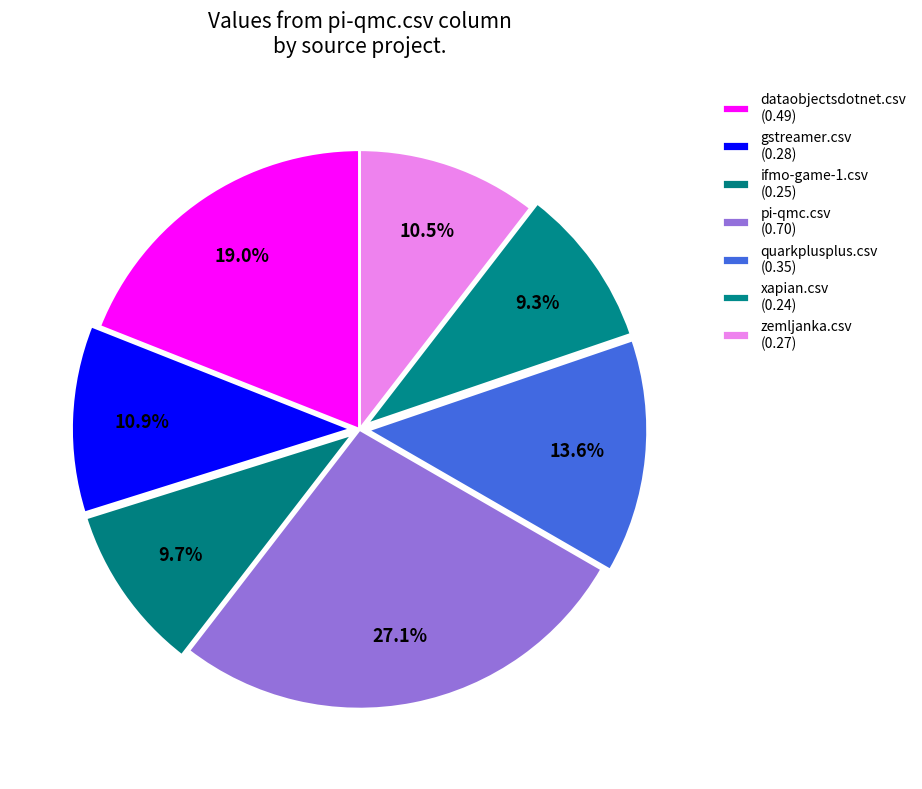

To the nearest percent, what portion does ifmo-game-1.csv represent?

10%